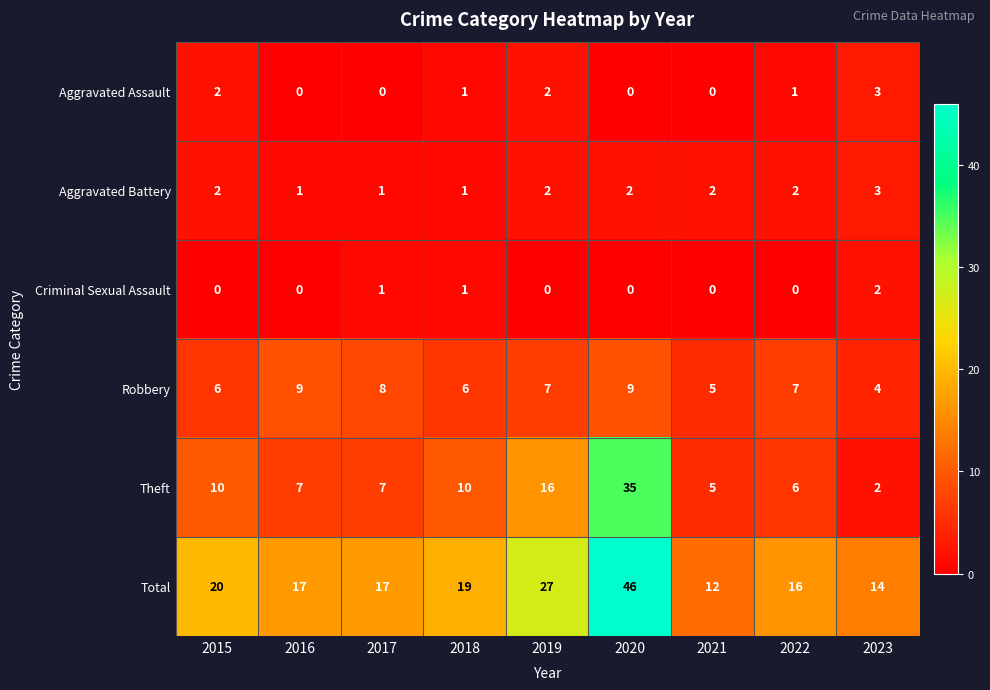

What is the difference between the maximum and minimum values in the Theft series?

33